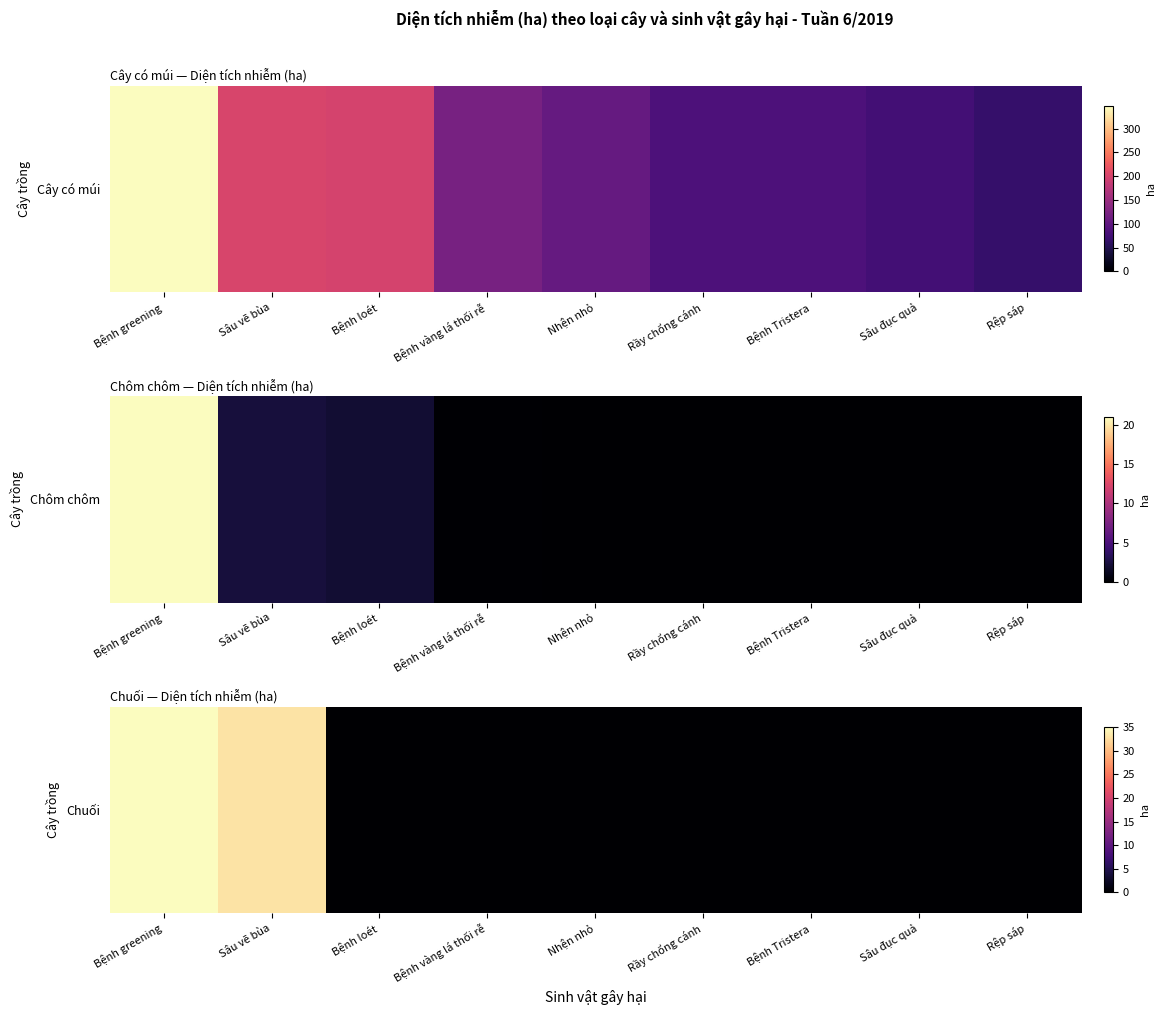

Reading left to right, extract all data points from this chart.

35	33	0	0	0	0	0	0	0